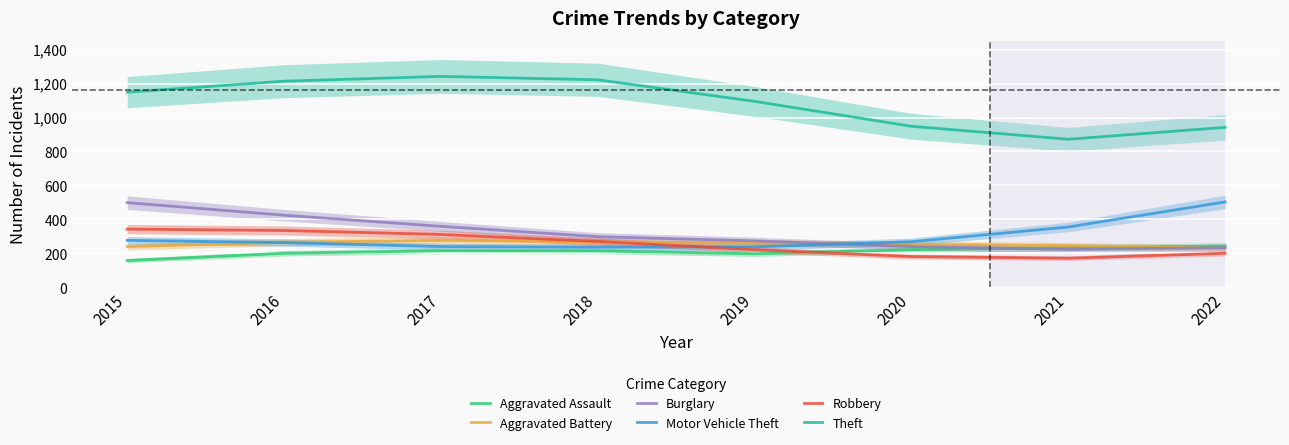

Which series has the widest spread of values?

Theft